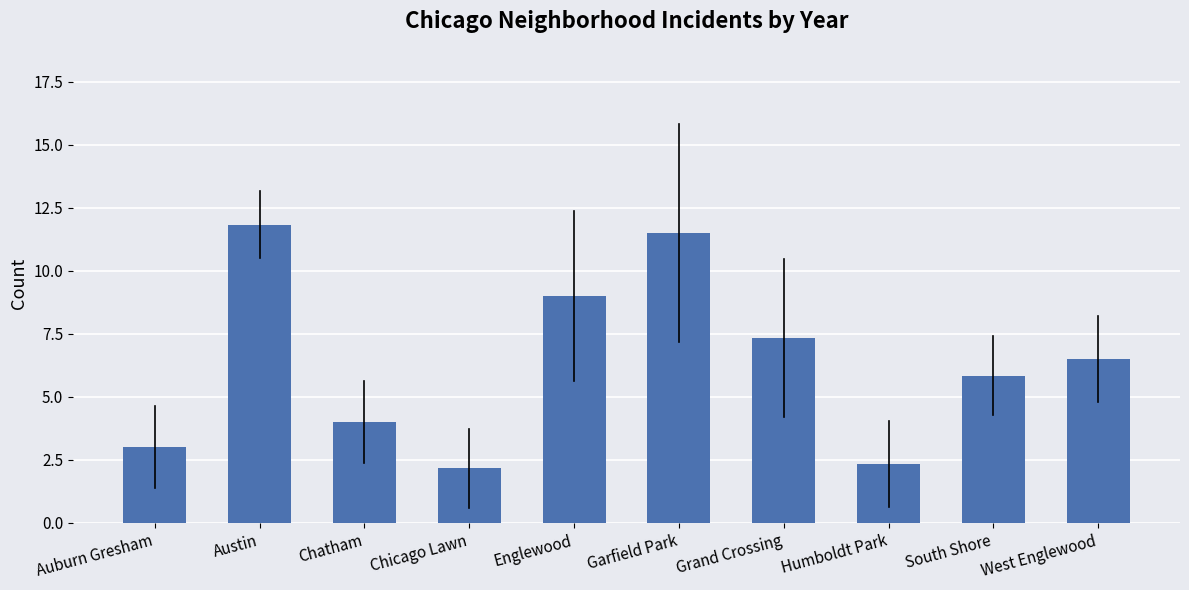

The value at Auburn Gresham is 1.2. True or false?

False